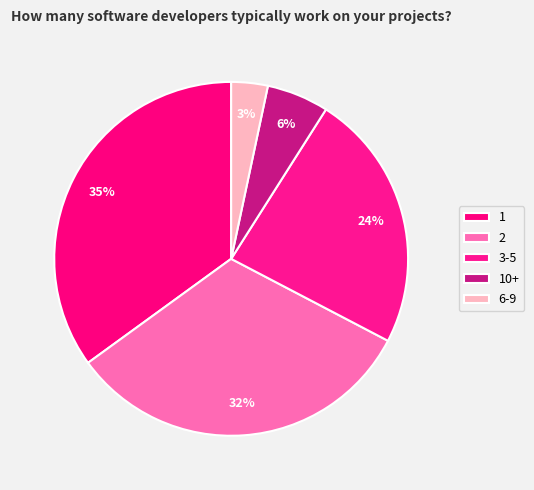

How many slices are in this pie chart?

5